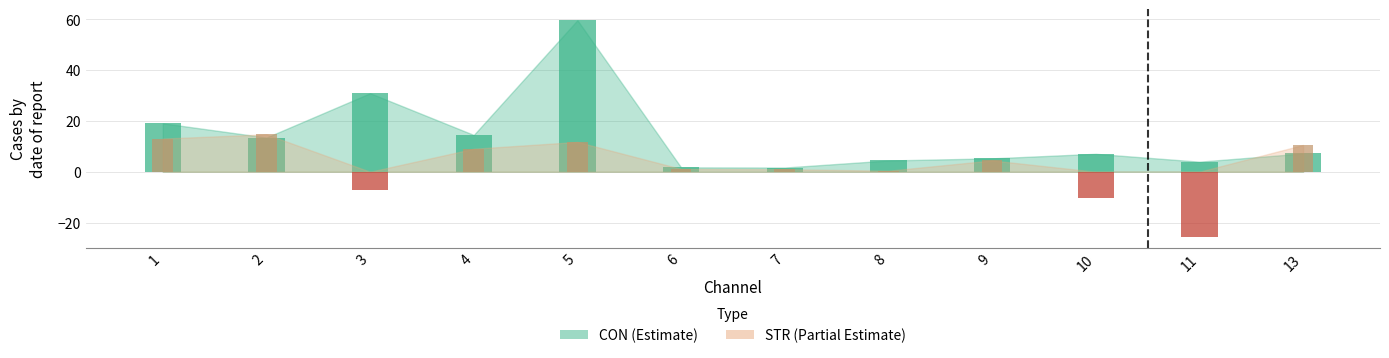

Is it true that the value at 1 is 26.4?

False